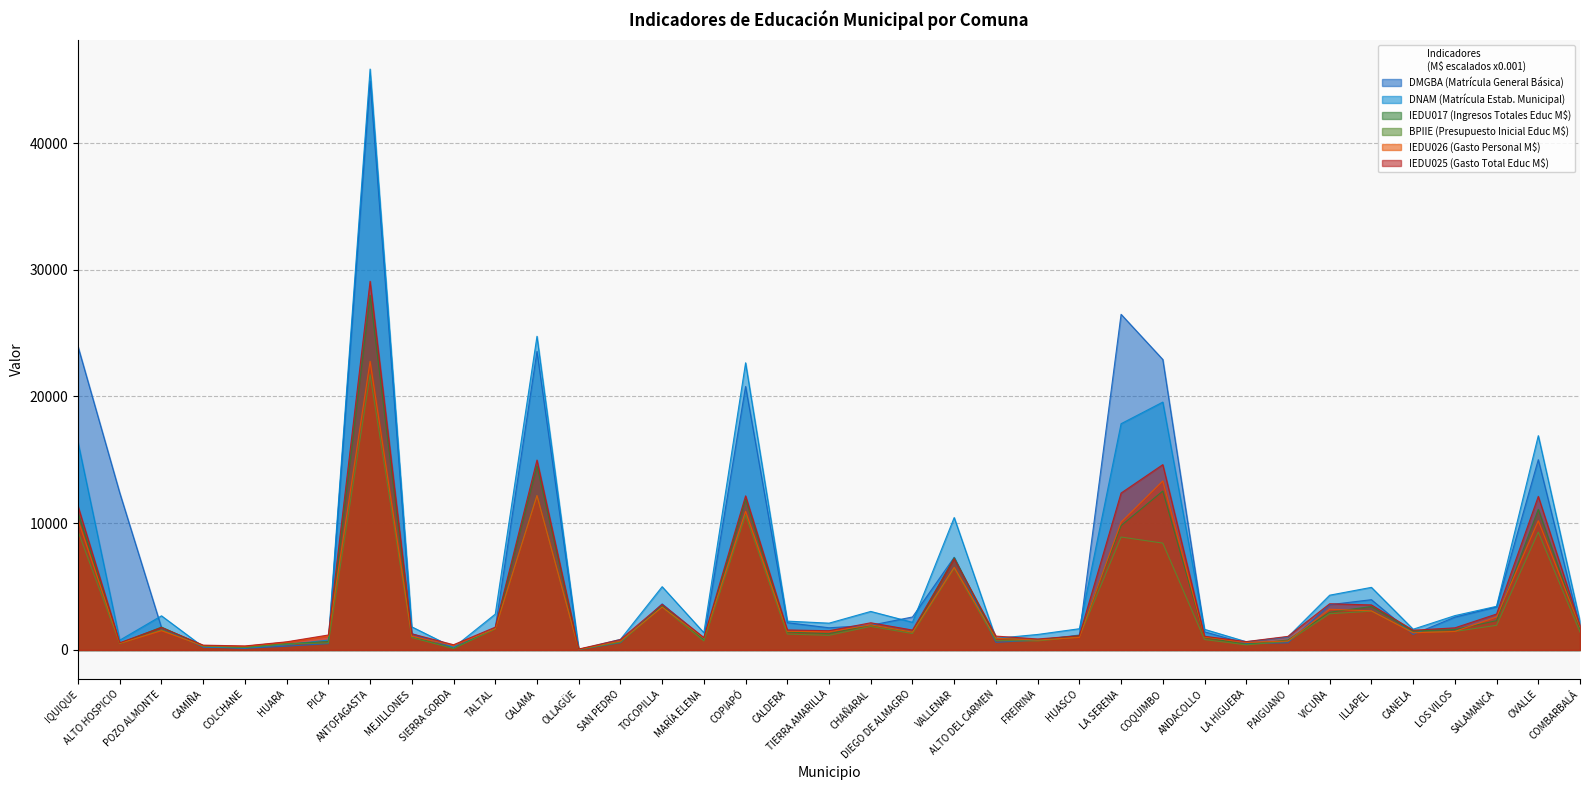

Which series has the largest range (max minus min)?

DNAM (Matrícula Estab. Municipal)